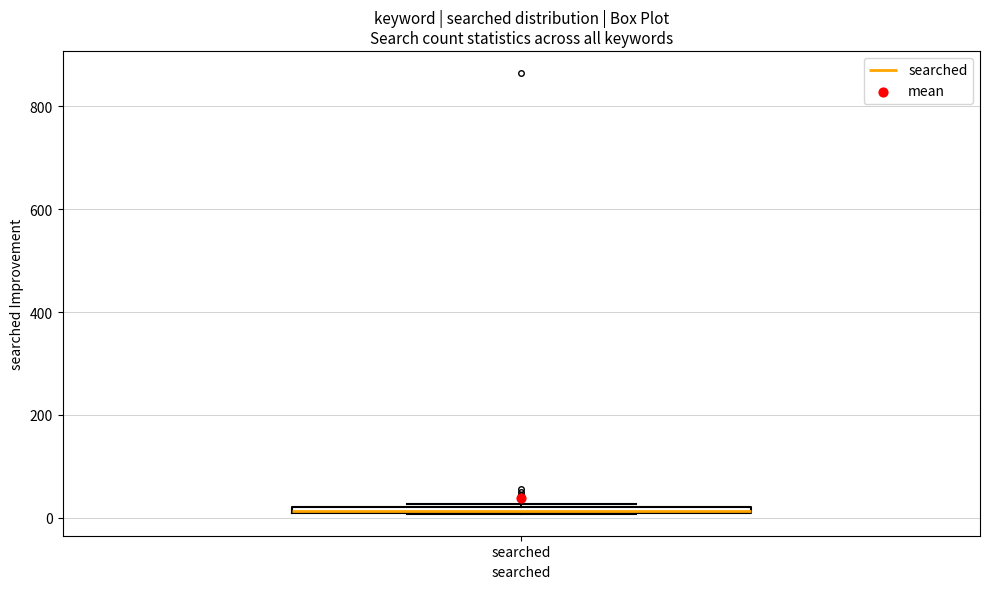

Where is the lower edge of the box for searched on the y-axis? The values are not printed on the chart, so give them approximately, as read against the axis.

0